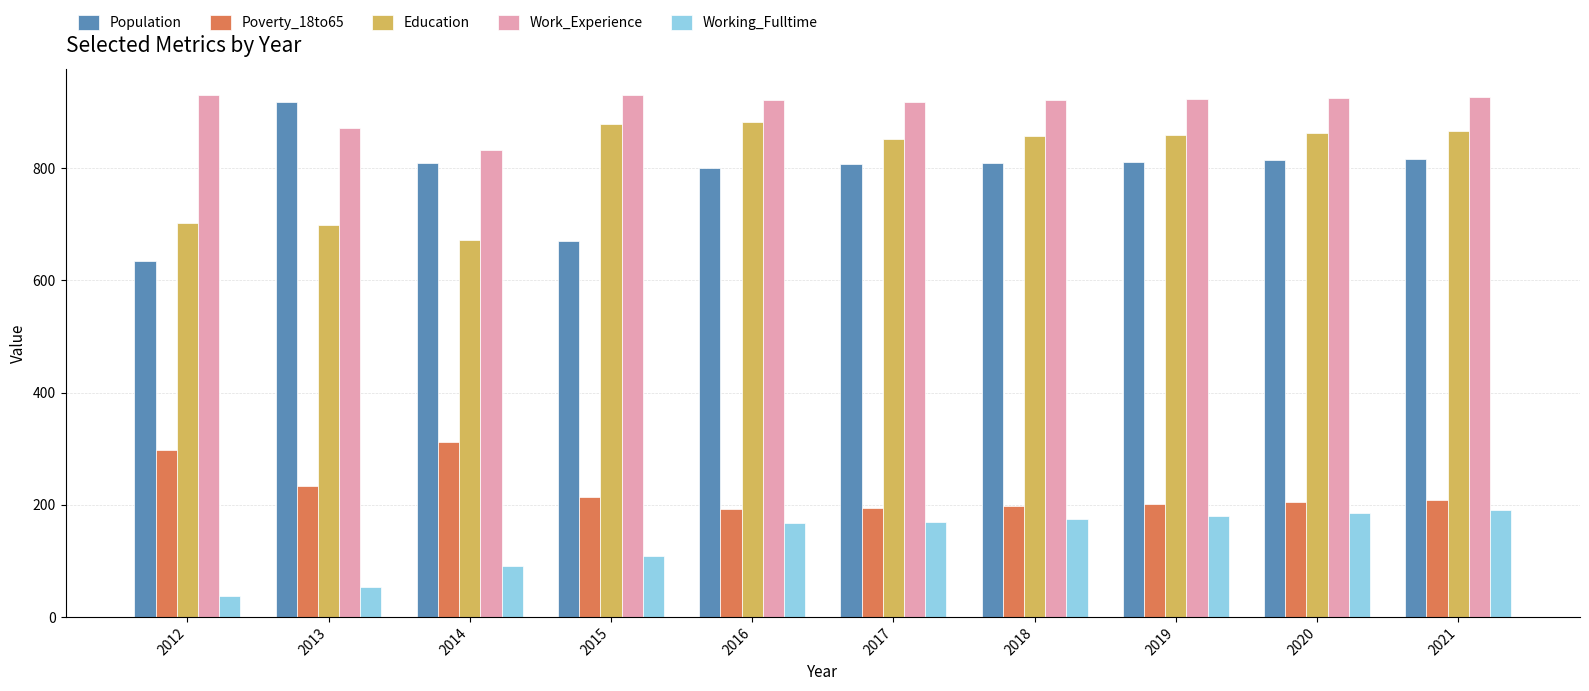

Which series has the widest spread of values?

Population